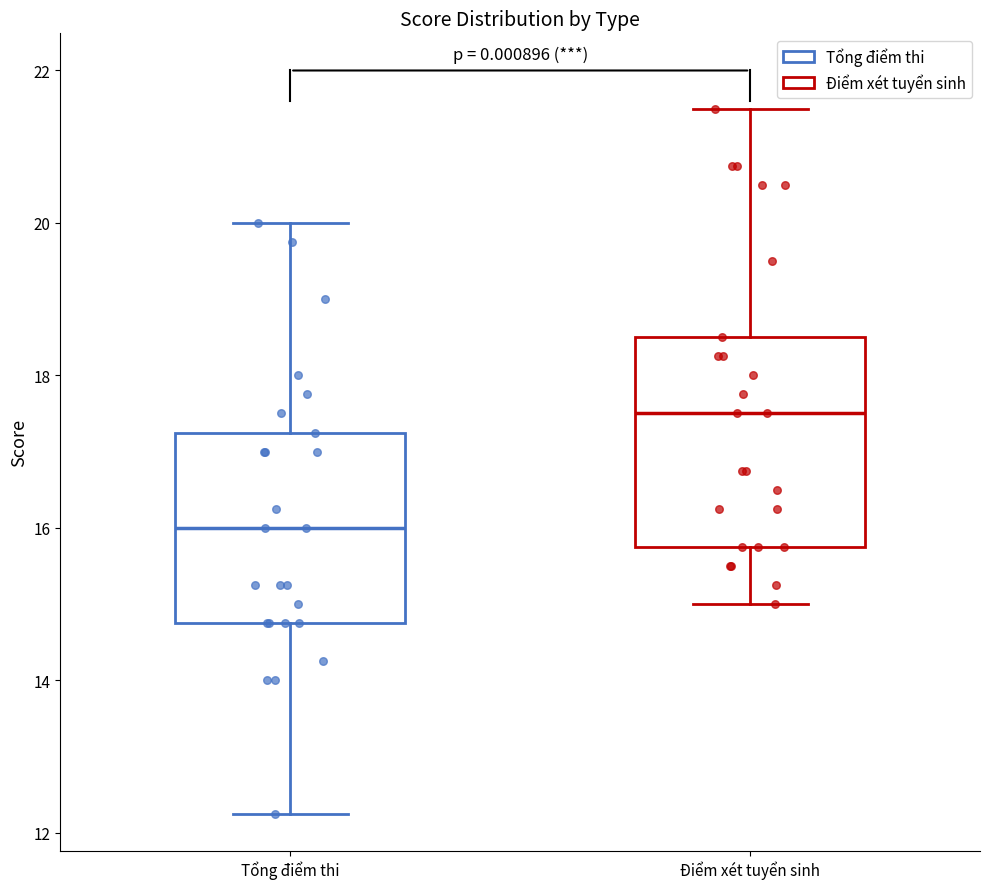

Which box is the tallest, from its lower edge to its upper edge?

Điểm xét tuyển sinh